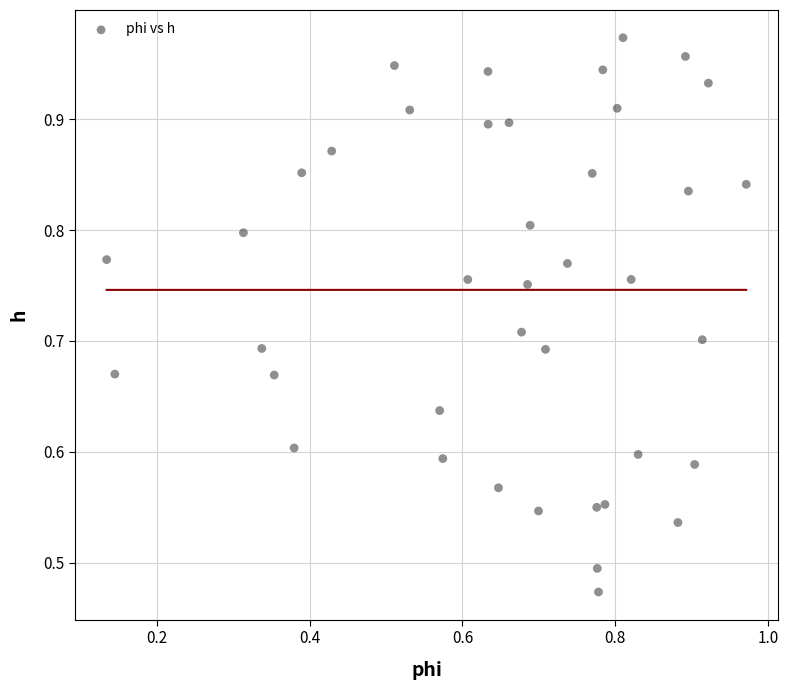

How many points are shown in the scatter plot?

40